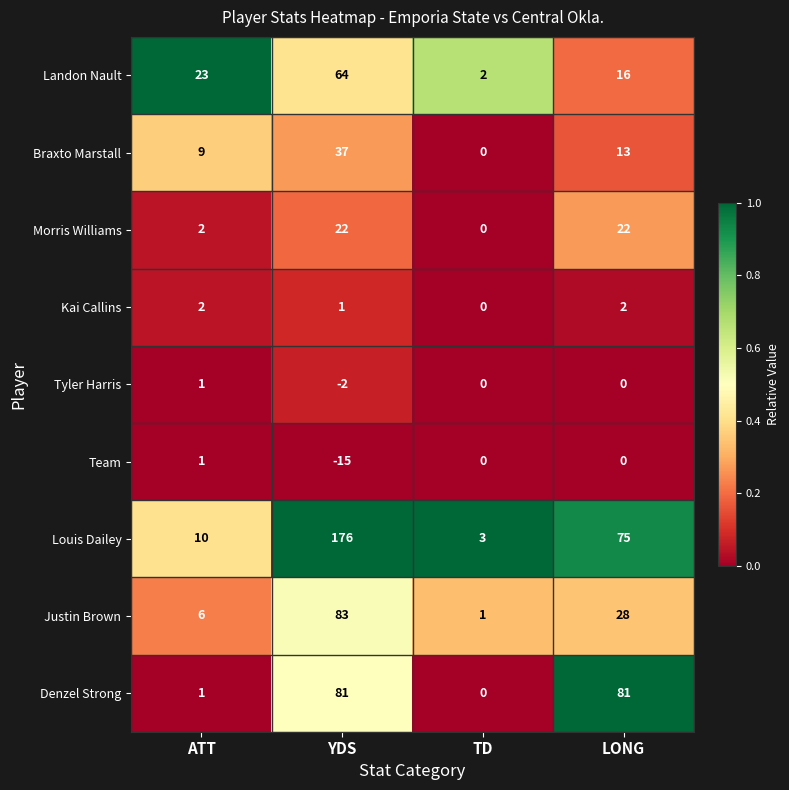

At which label does Tyler Harris reach its peak?

ATT